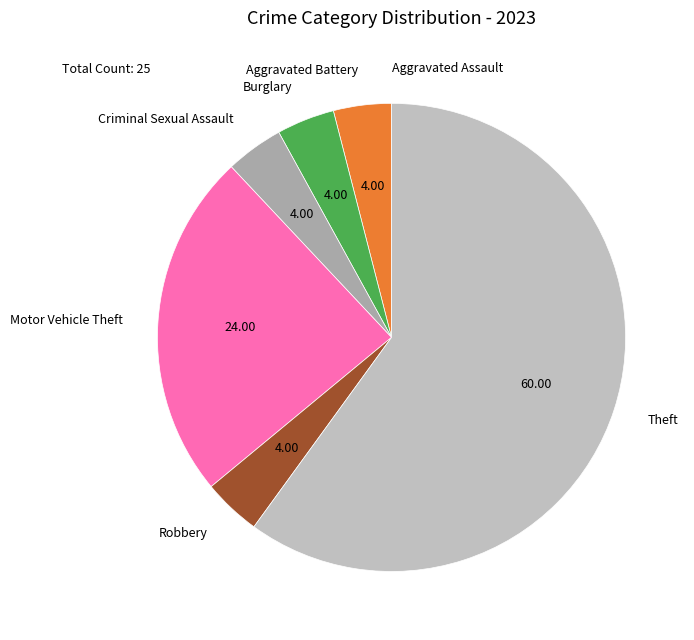

What is the majority slice?

Theft